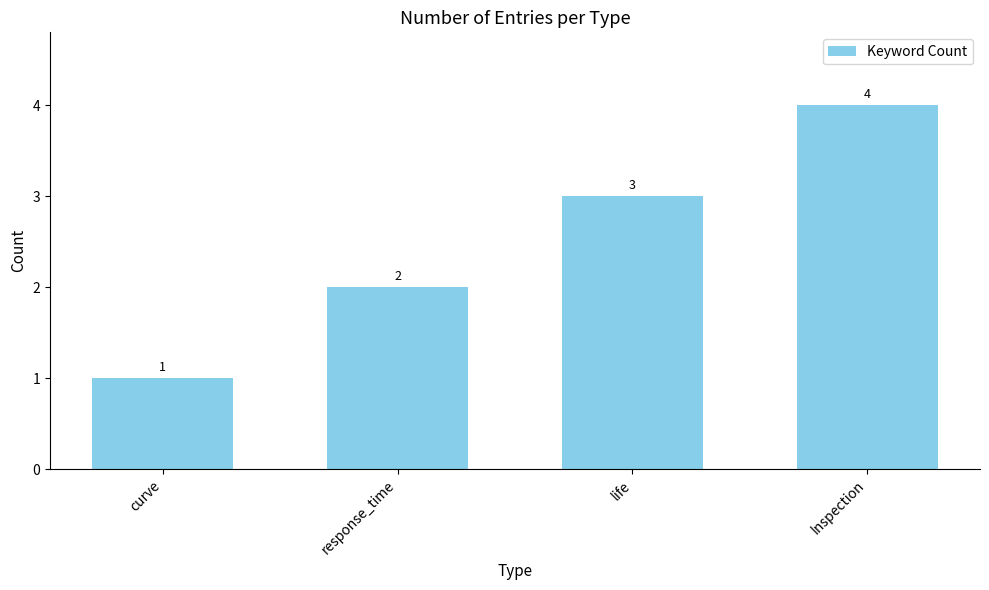

What position from the right is life?

2